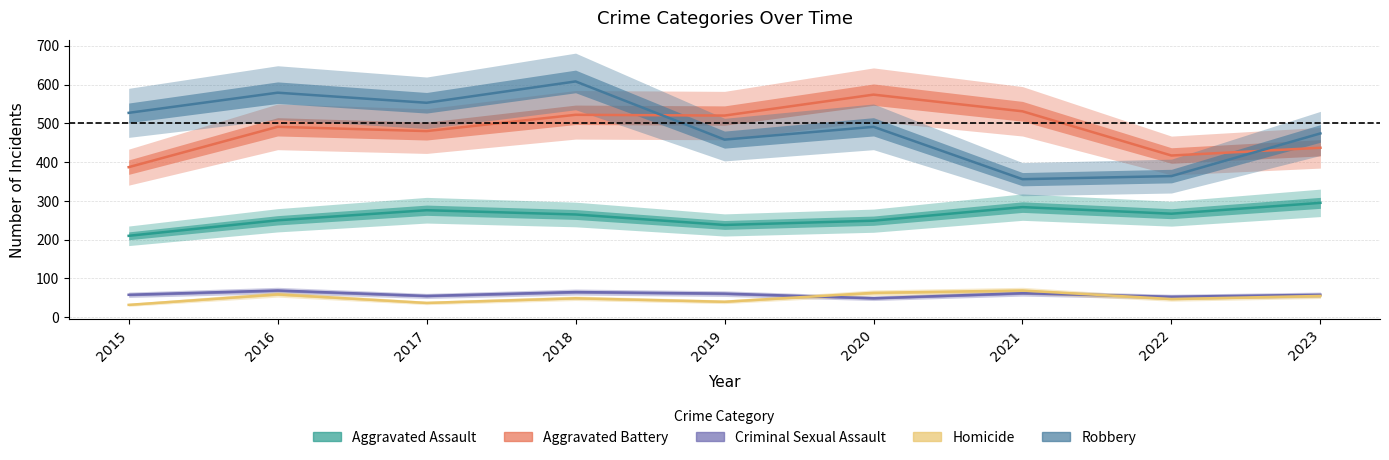

What are all the series names shown in the legend?

Aggravated Assault, Aggravated Battery, Criminal Sexual Assault, Homicide, Robbery